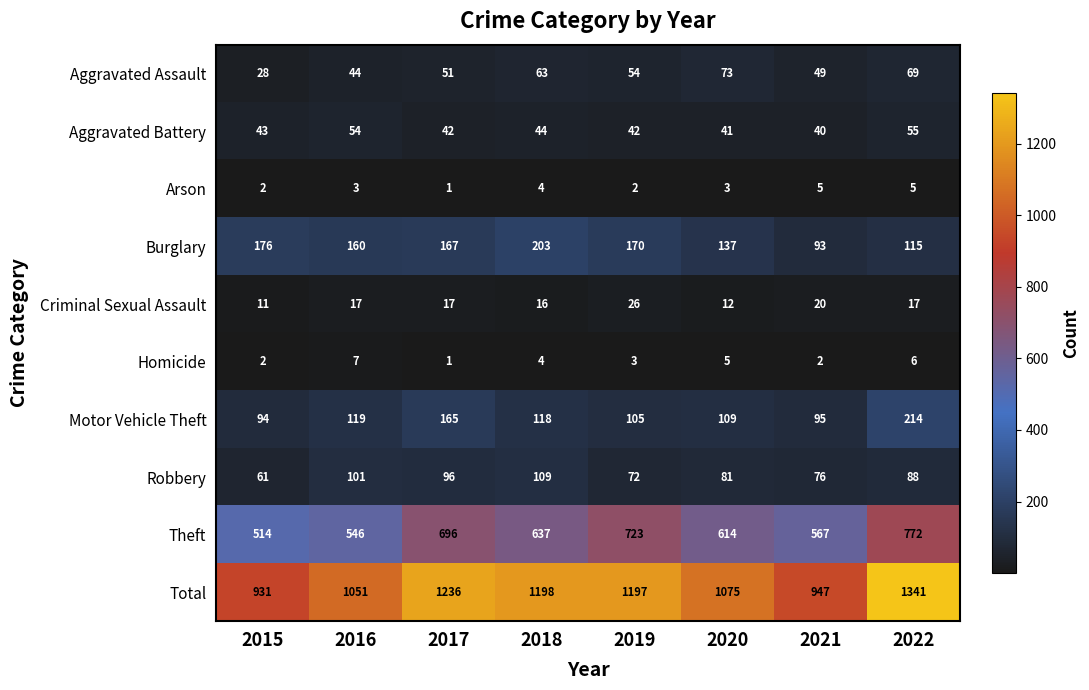

What is the average value of the Arson series?

3